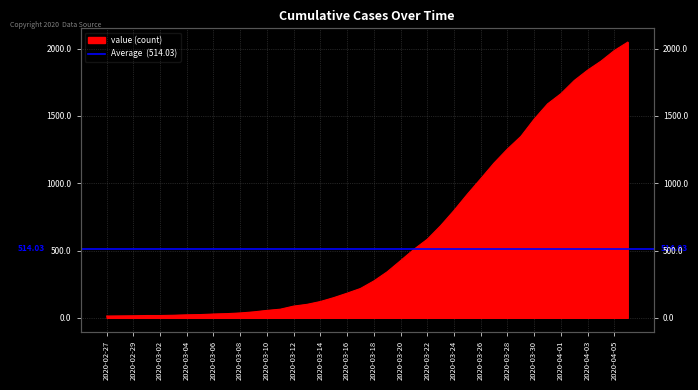

What is the change in value from 2020-03-20 to 2020-04-05?

+1562